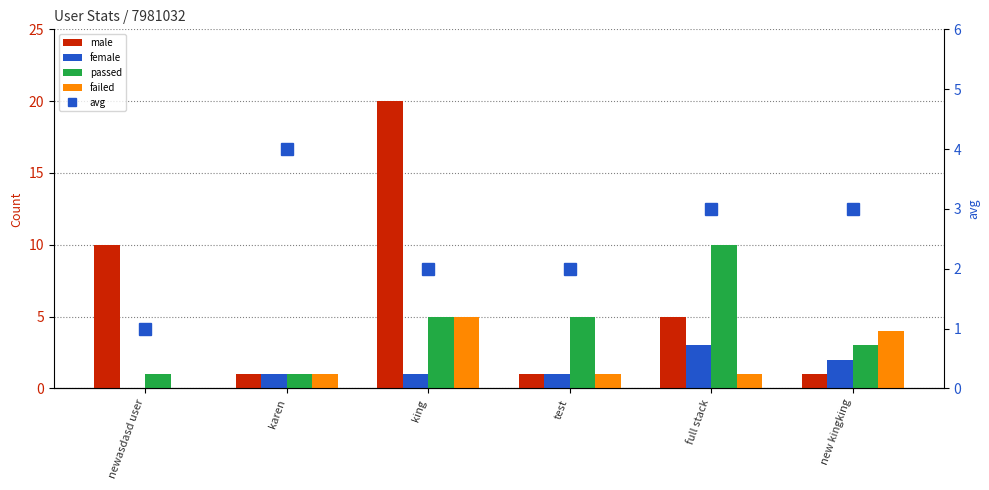

Count the avg values in the range 2 to 3.

4